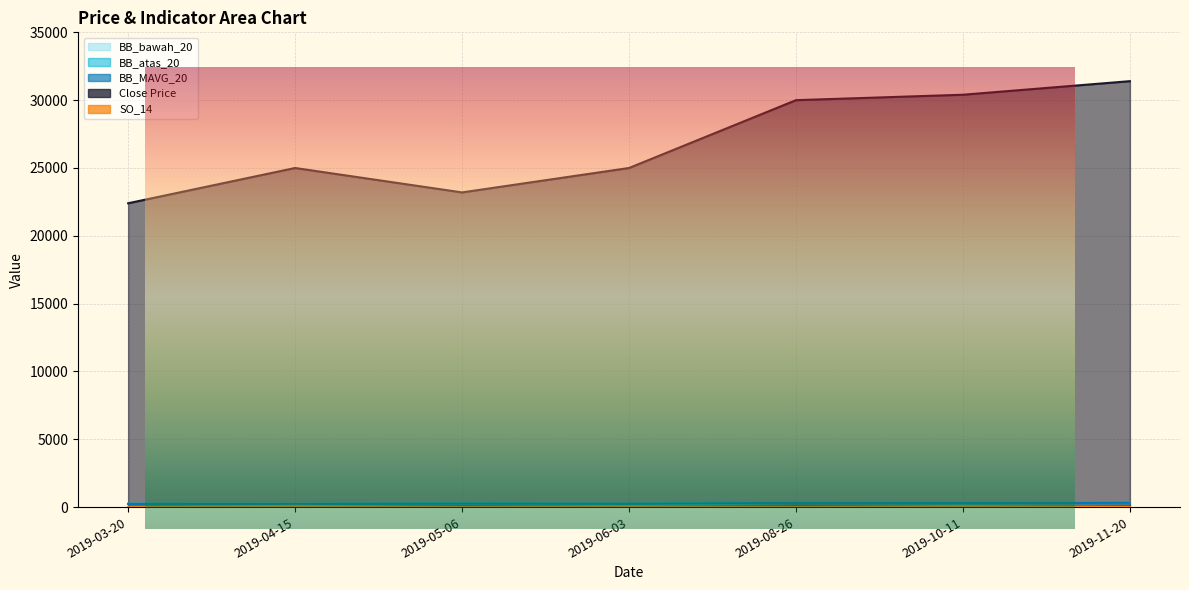

True or false: BB_bawah_20 and SO_14 cross at least once.

False